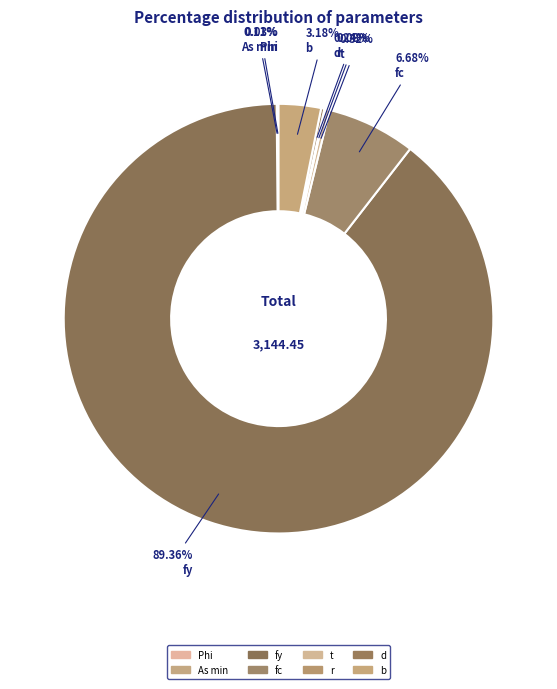

The r slice represents 11% of the pie. True or false?

False